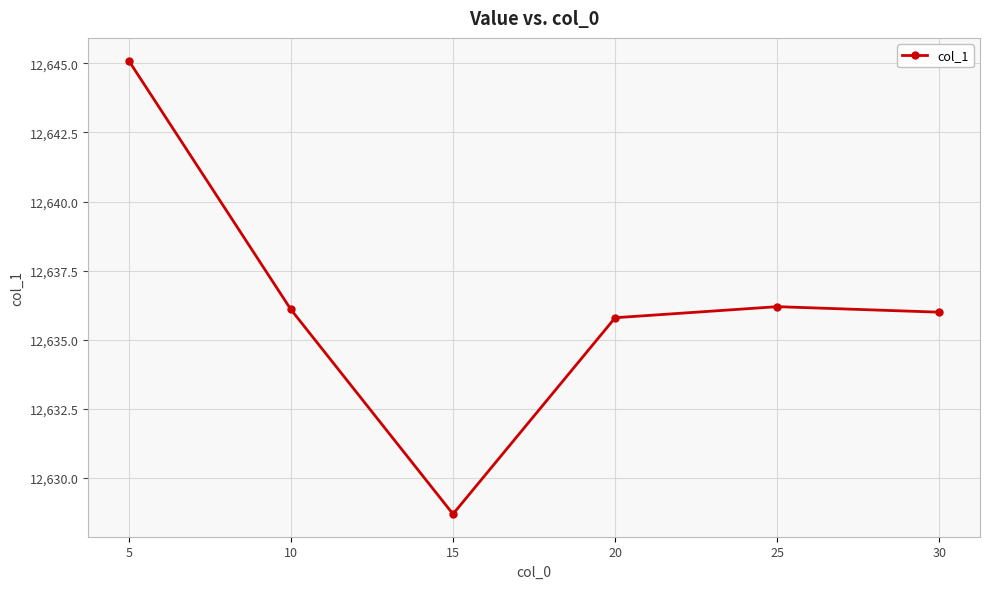

What is the sum of all values?

75817.9